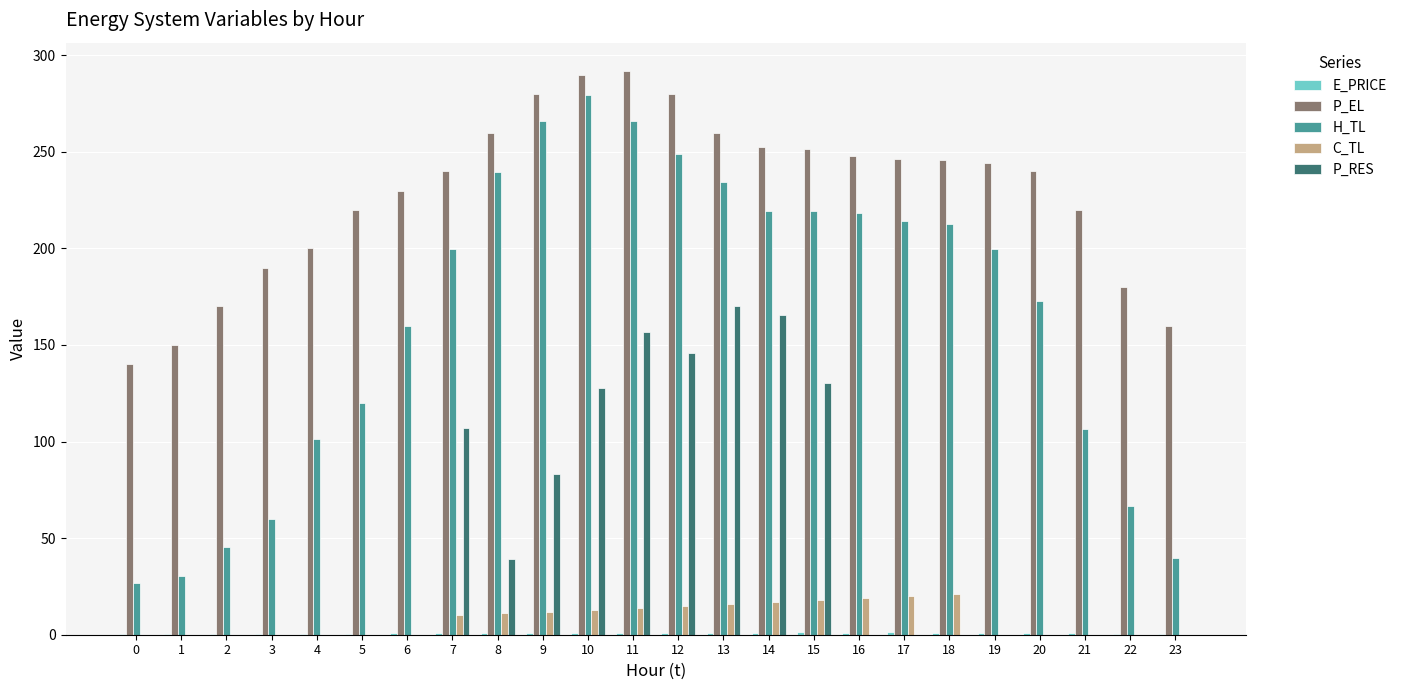

What is the maximum value shown in the chart?

291.9